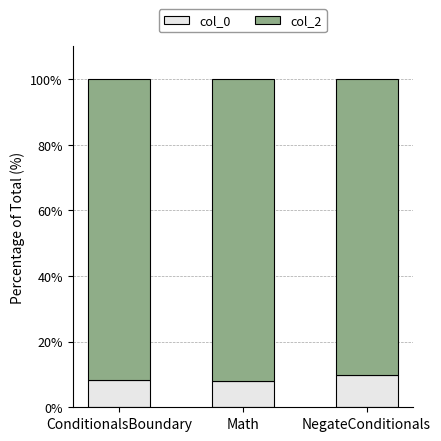

What is the sum of all col_0 values?

26.1